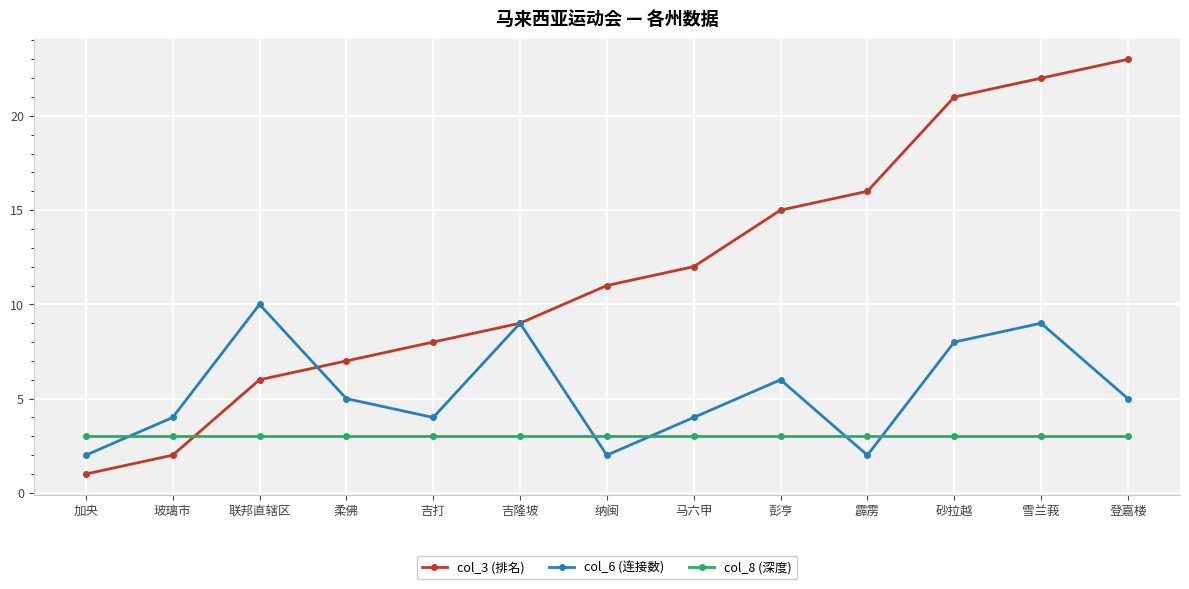

True or false: col_3 (排名) has more than 0 points higher than both neighbors.

False